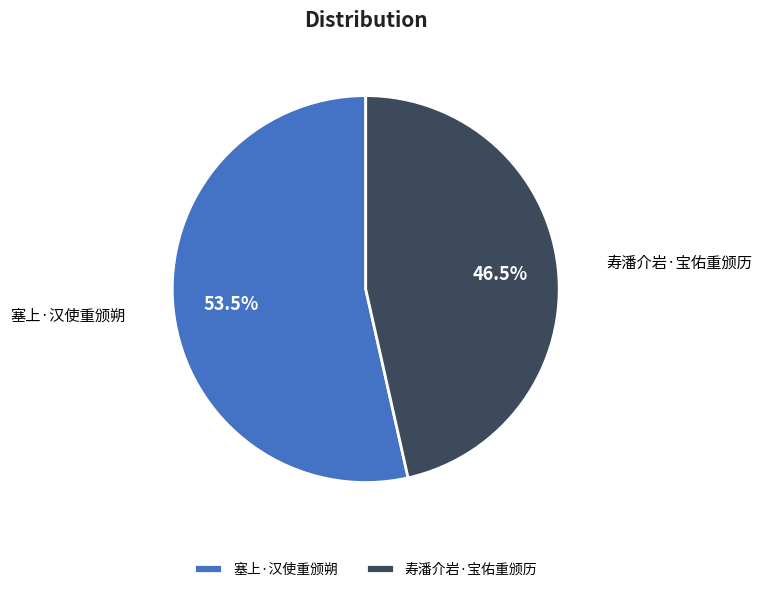

Is 寿潘介岩·宝佑重颁历 the majority of the pie?

No